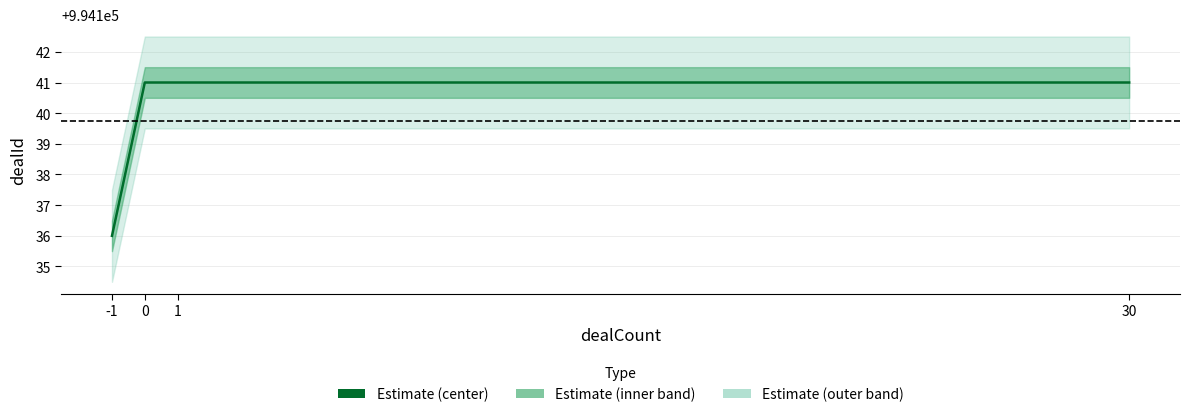

Does the chart display data point markers on the line(s)?

No